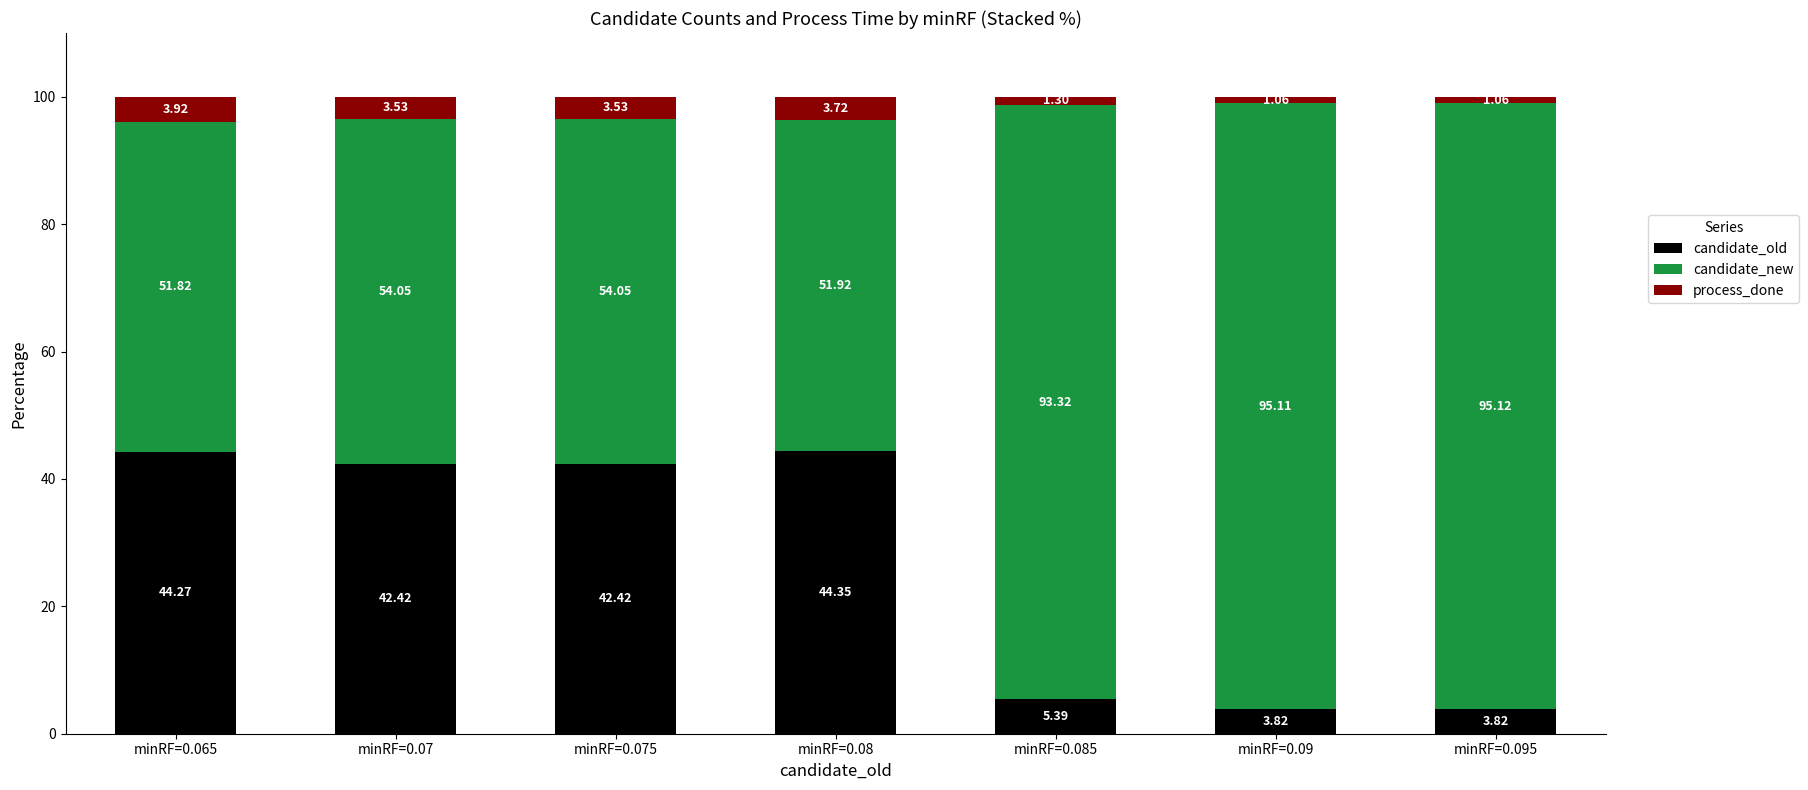

What is the total value across all series at minRF=0.075?

100.0